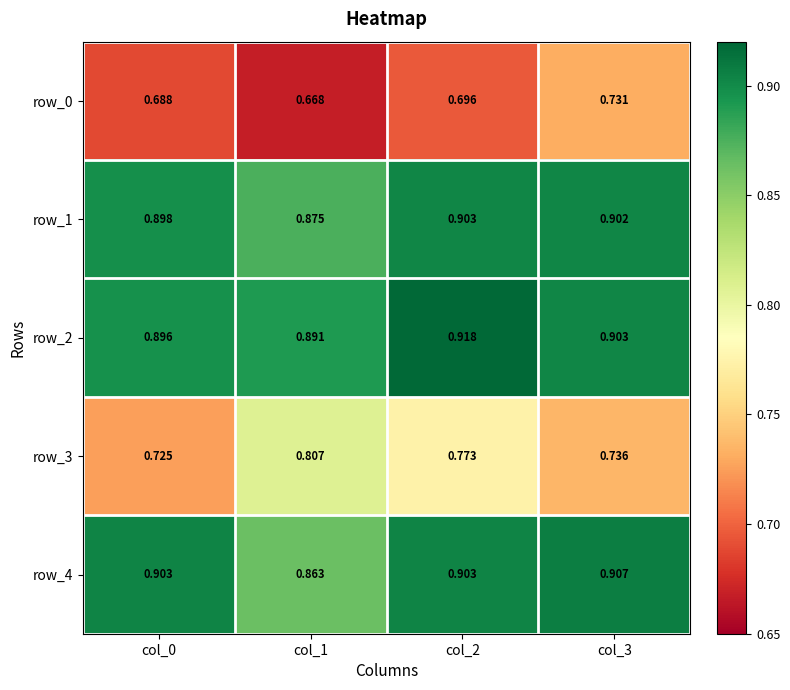

Is the value of row_0 at col_2 greater than the value of row_3 at col_0?

No